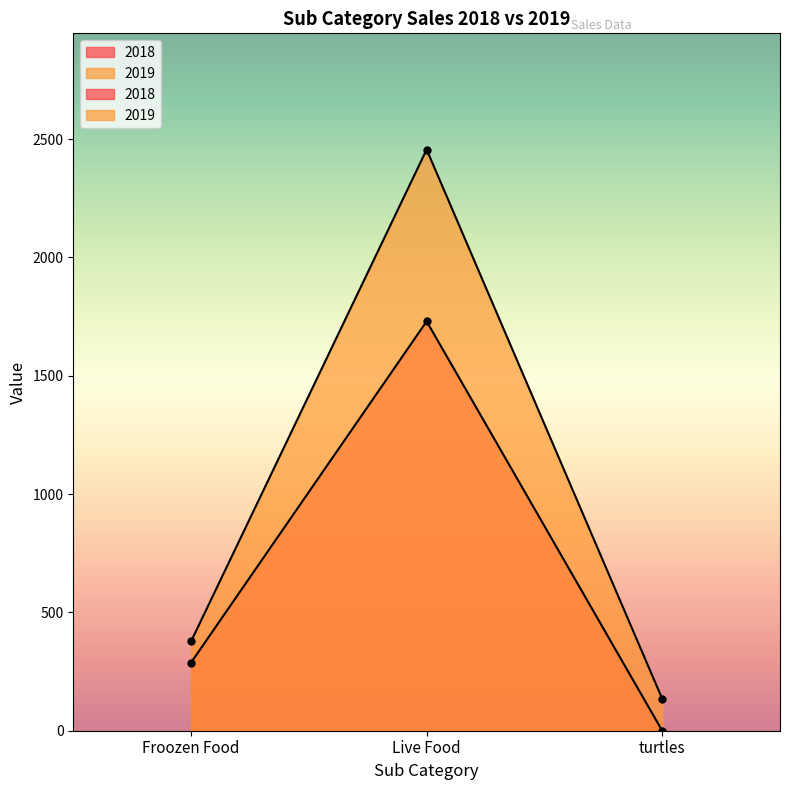

Reading left to right, list all the values displayed in this chart.

2018: Froozen Food=288.0	Live Food=1730.0	turtles=0.0
2019: Froozen Food=377.5	Live Food=2456.0	turtles=135.0